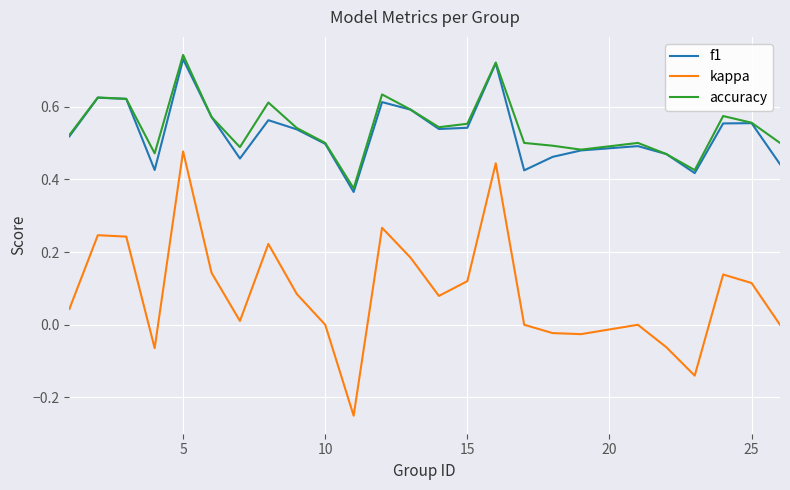

What are all the series names shown in the legend?

f1, kappa, accuracy